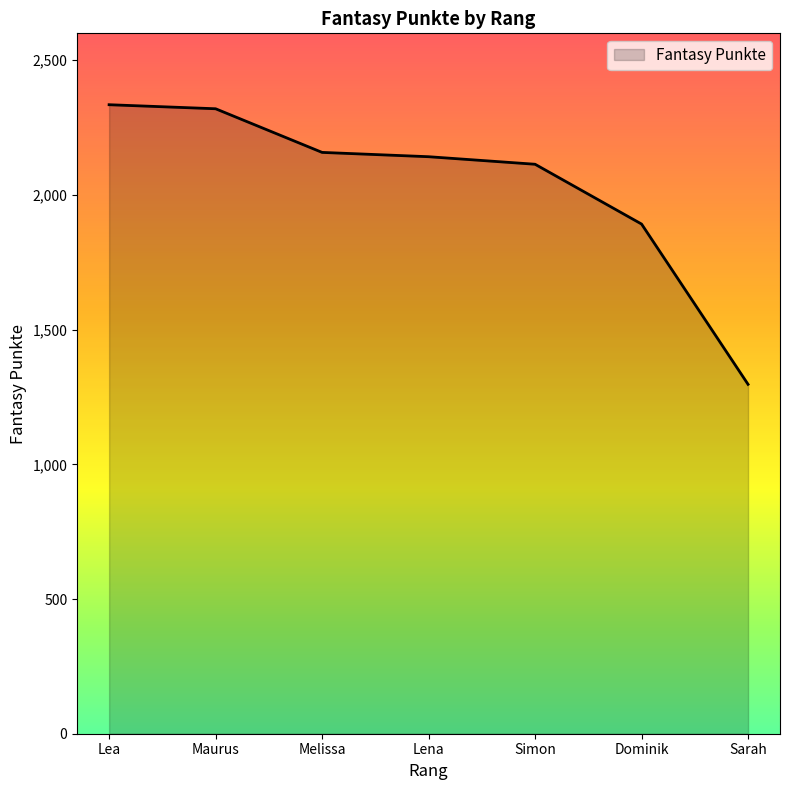

Where does the data first go above 2142?

Lea